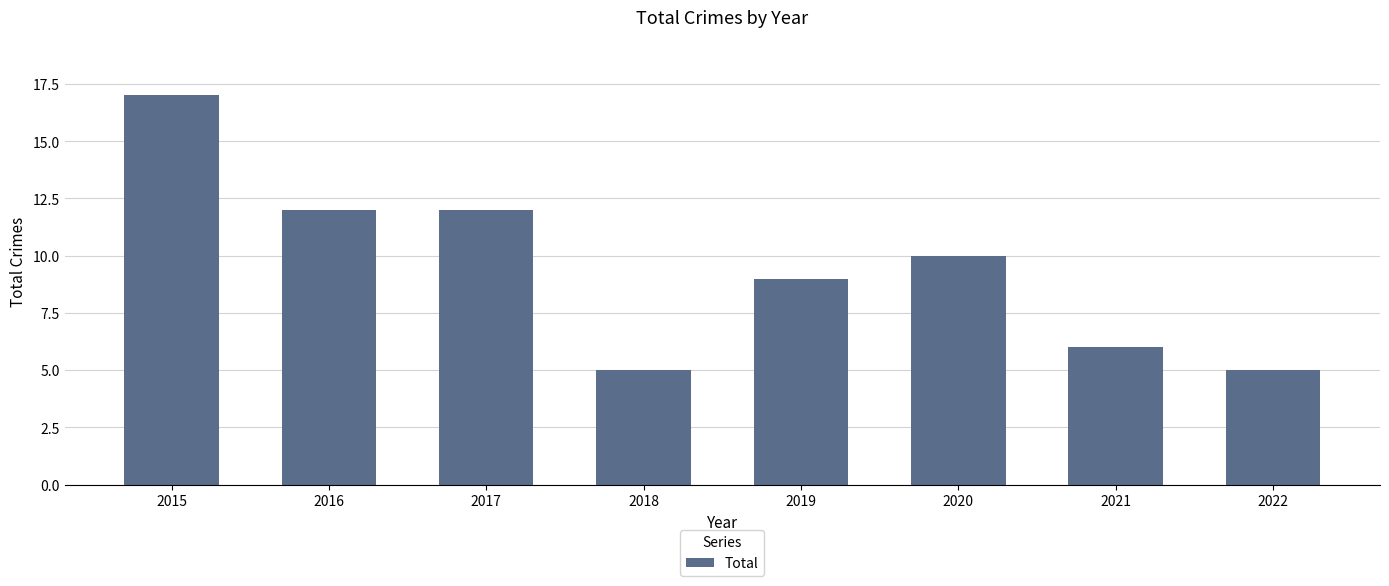

What is the sum of the values at 2022 and 2020?

15